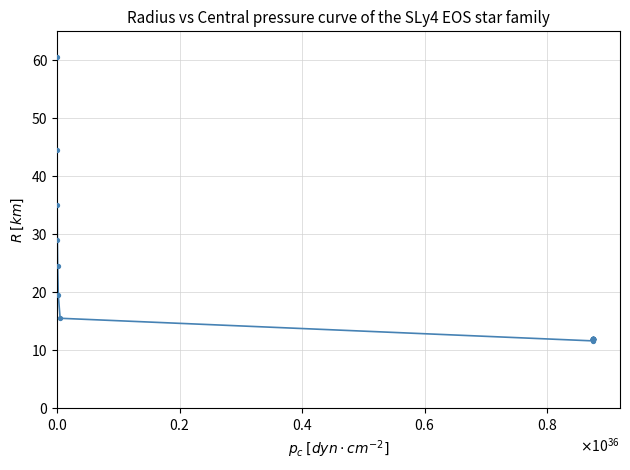

What is the greatest value displayed?

60.5